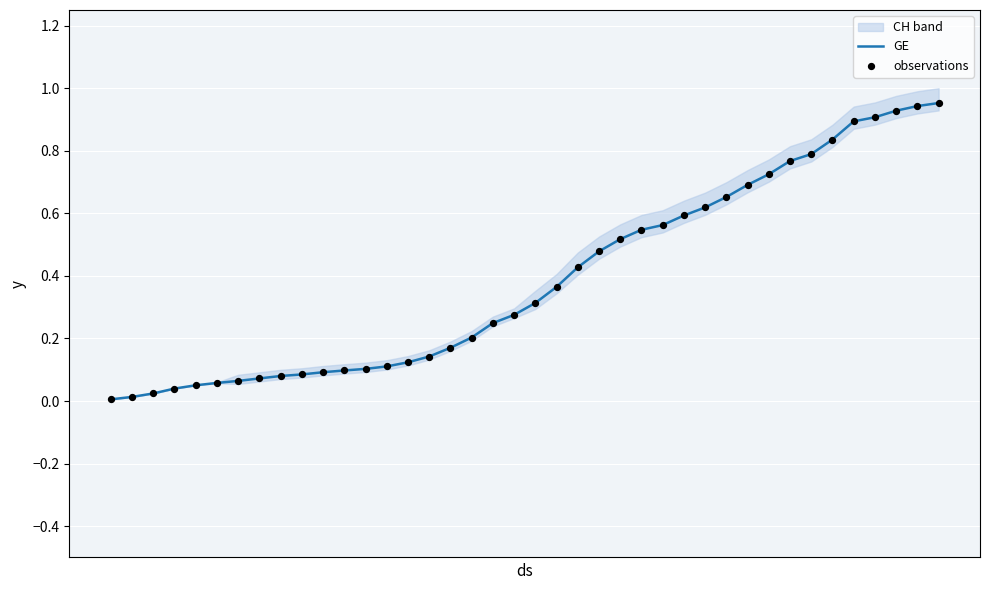

Which series has the largest total across all categories?

GE